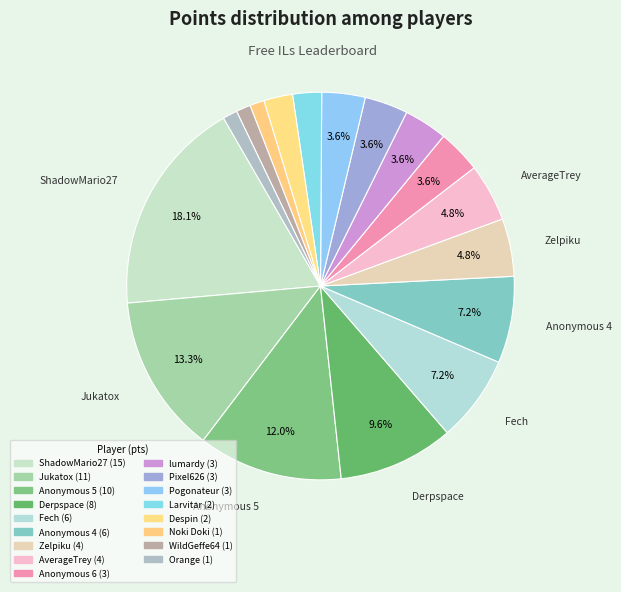

What is the largest slice in the pie chart?

ShadowMario27